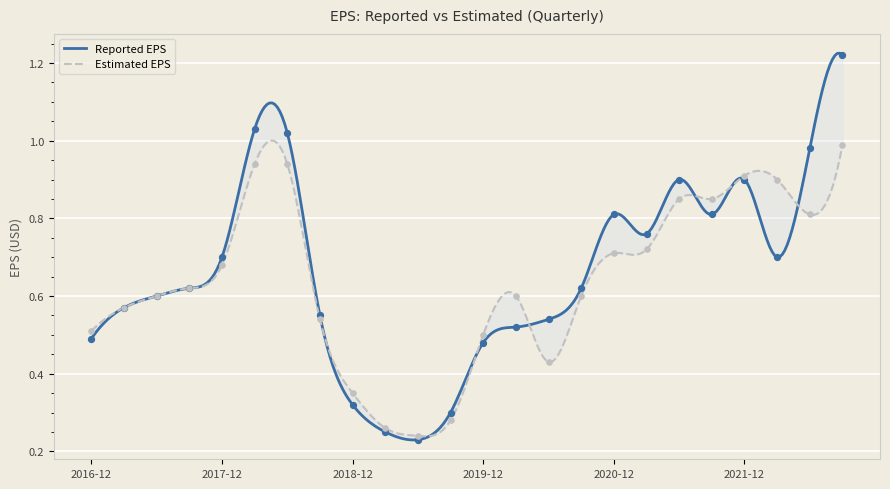

Which series contains the highest Y value?

Reported EPS